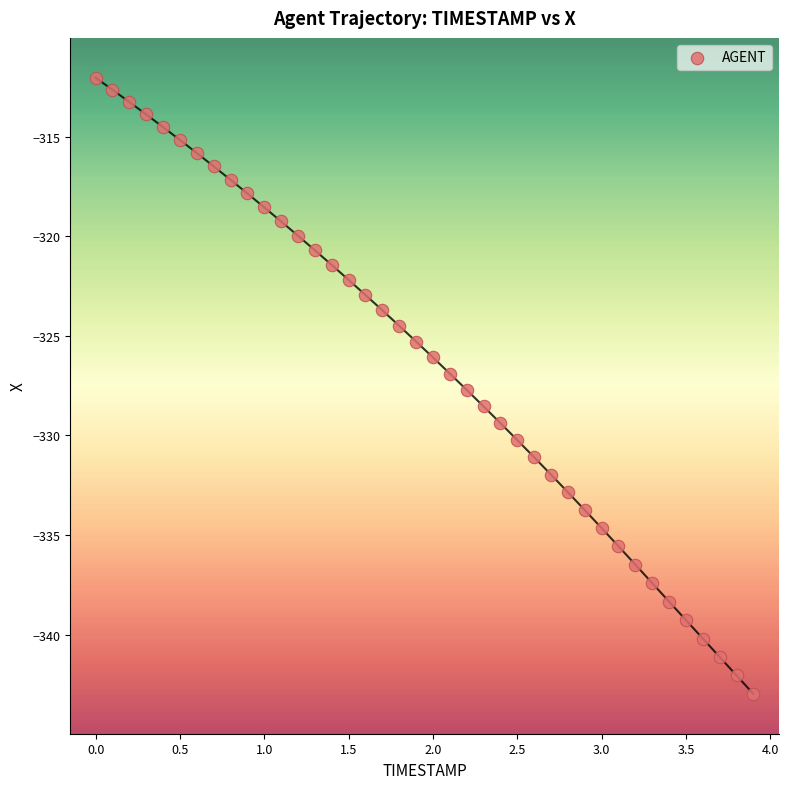

What is the range of X values (max minus min)?

3.9